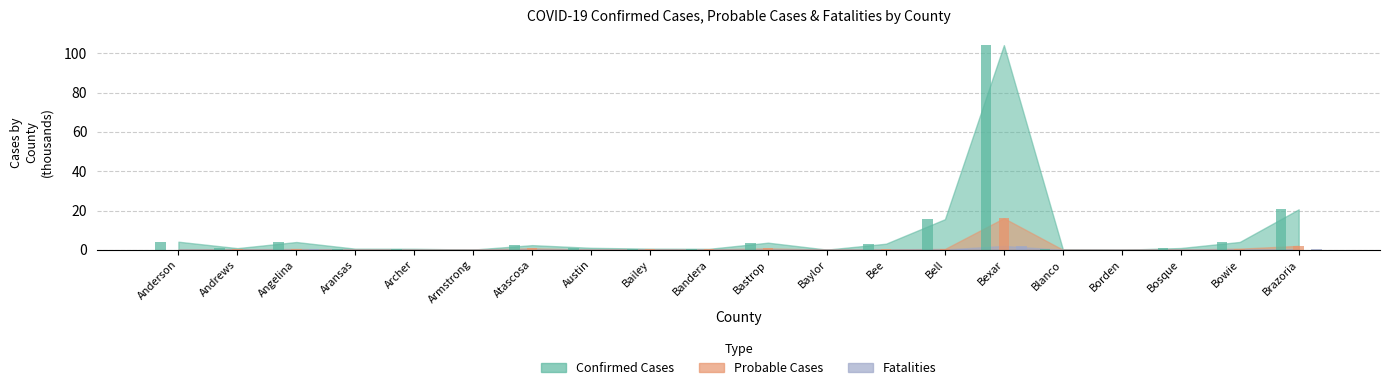

At which category is the sum across all series the highest?

Bexar